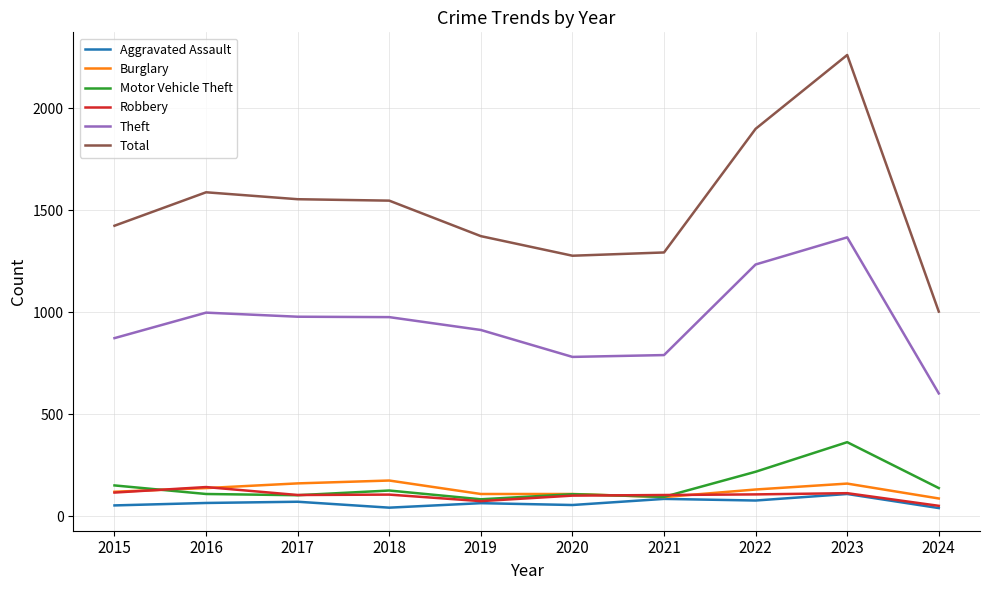

What is the maximum value for Burglary?

176